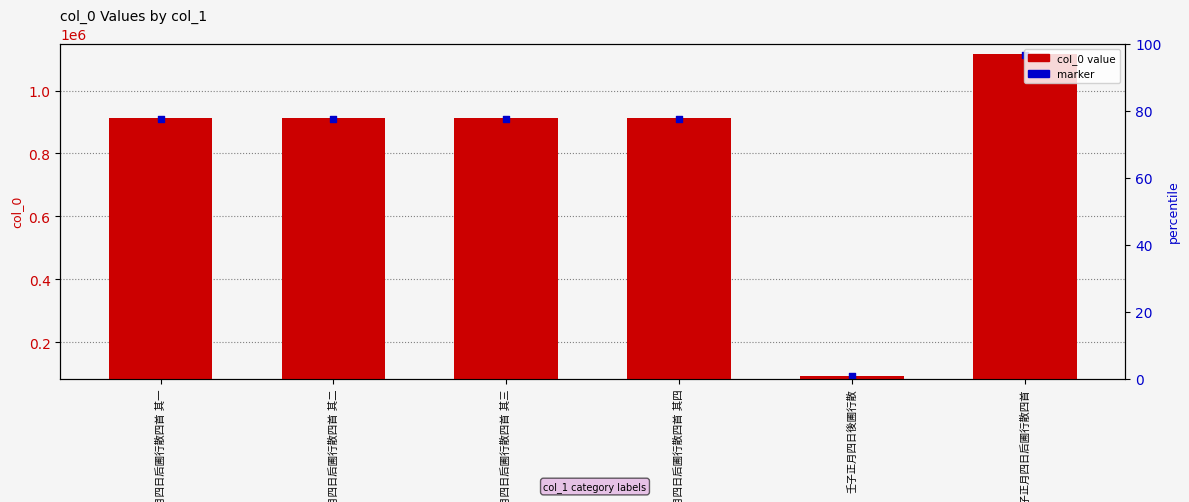

At which category is the sum across all series the highest?

壬子正月四日后圃行散四首